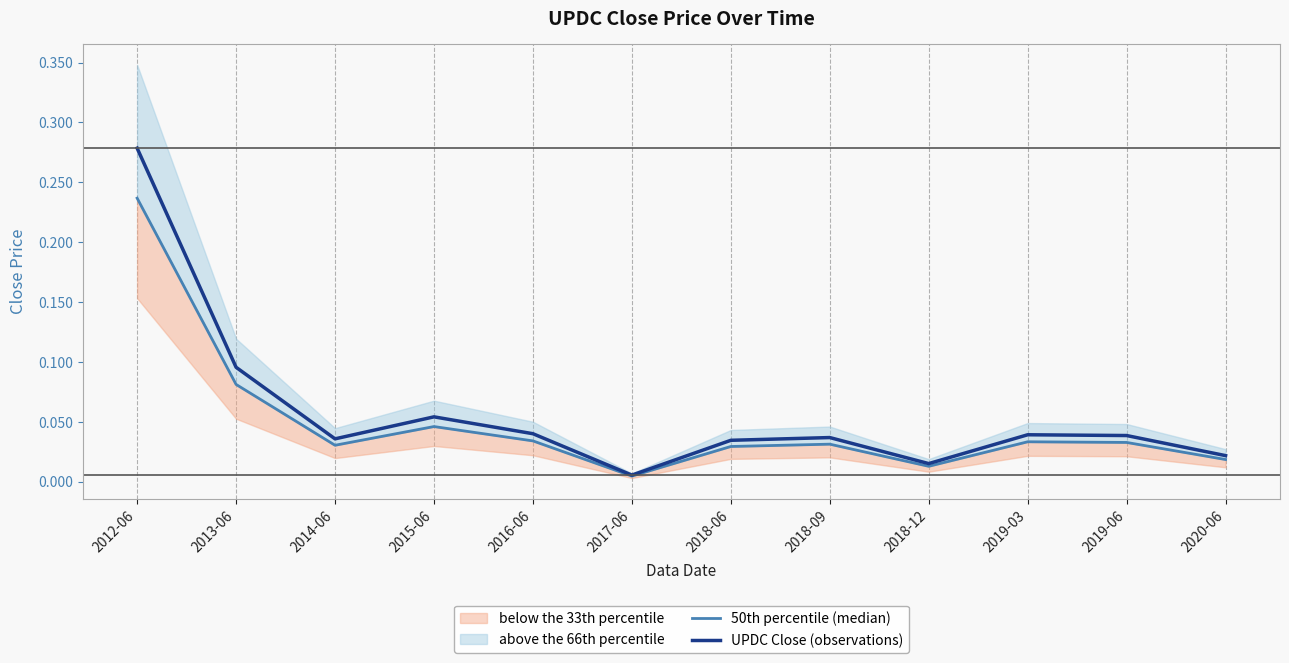

List the series in order of their overall mean, lowest first.

50th percentile (median), UPDC Close (observations)